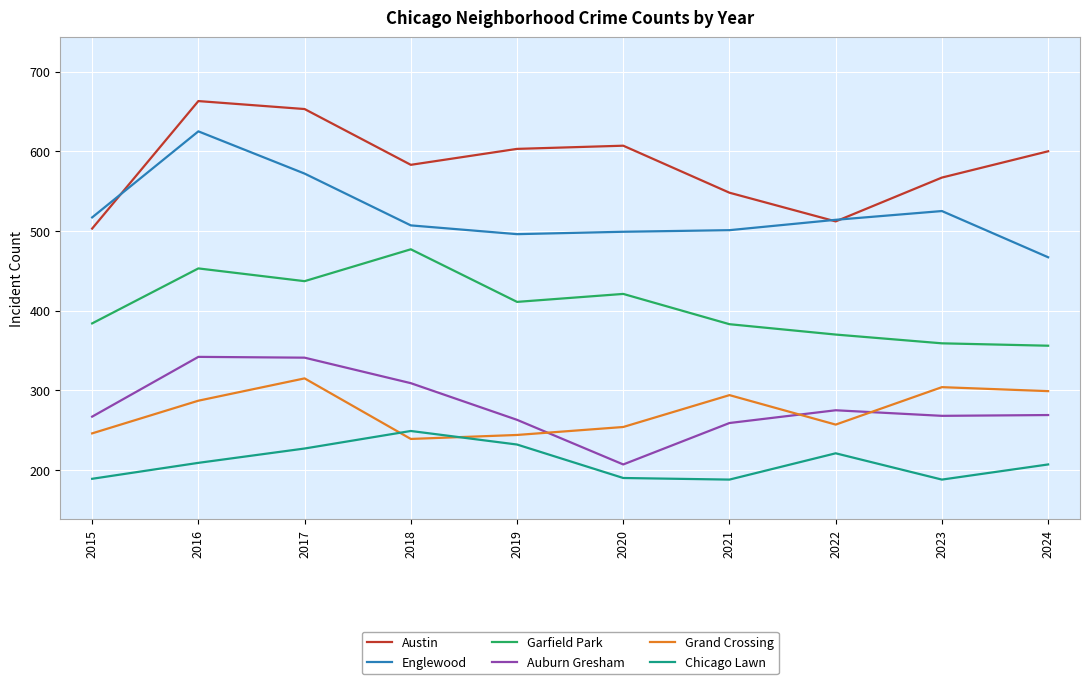

What is the sum of the Auburn Gresham values at 2024 and 2021?

528